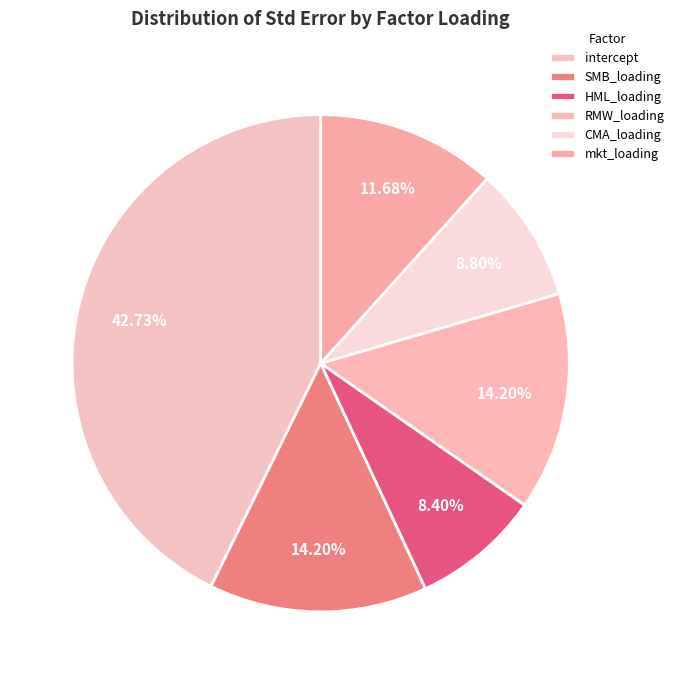

How many slices are in this pie chart?

6